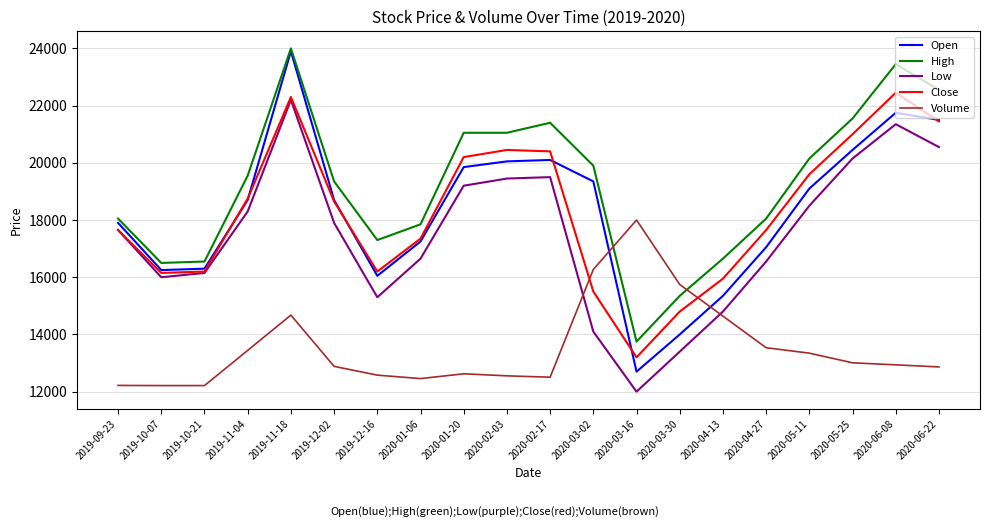

What is the approximate value of Low at 2020-02-03?

19450.0